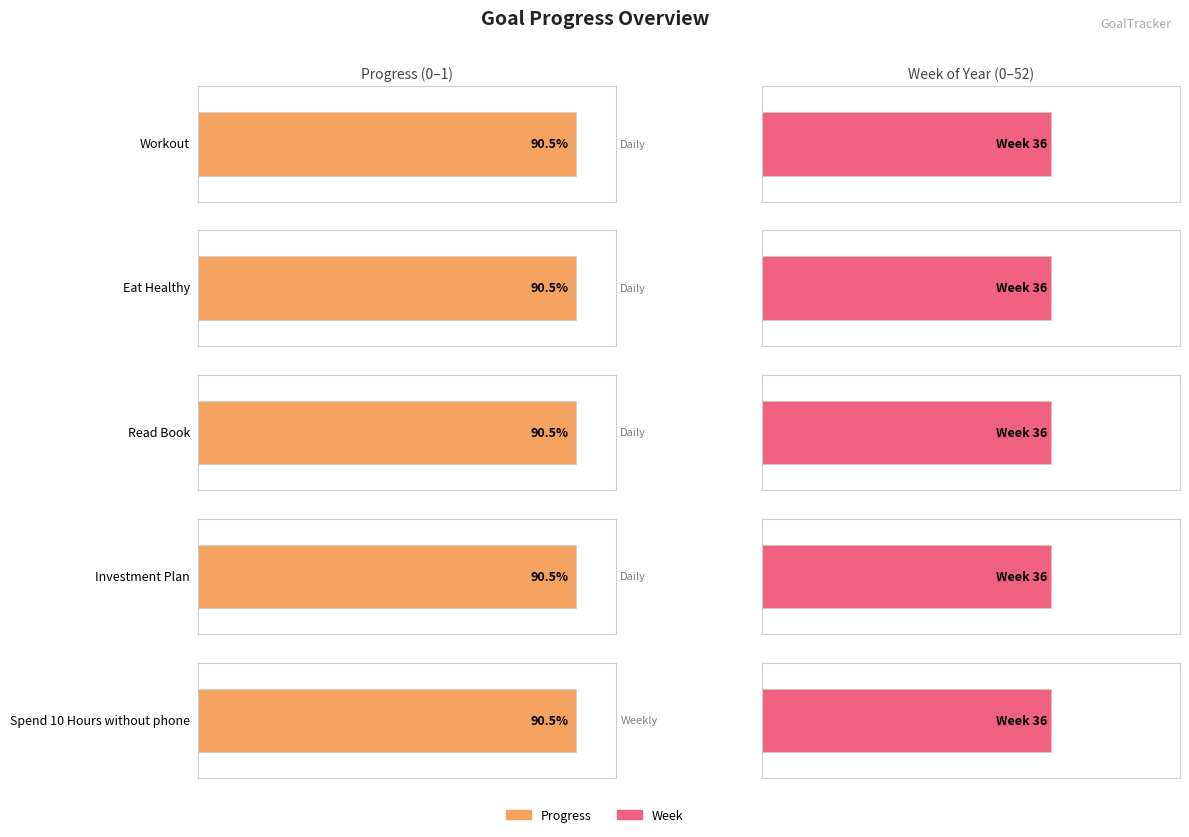

Which series has the largest total across all categories?

Week